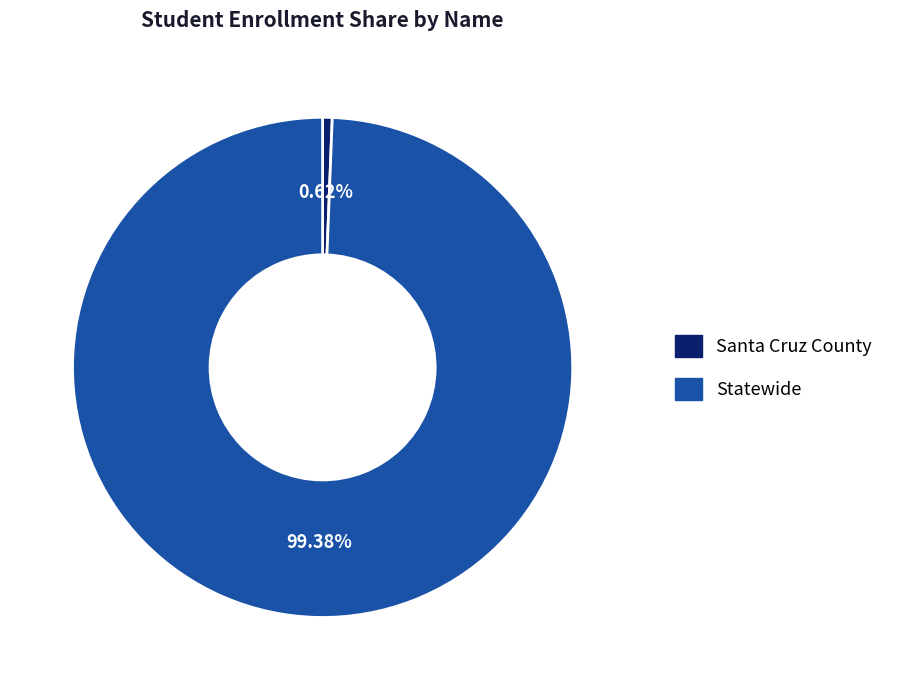

Count the number of slices in the pie.

2